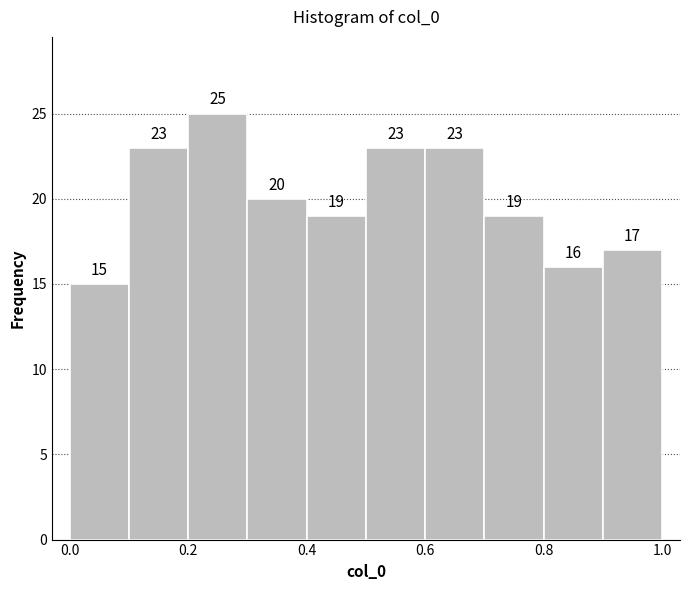

Reading left to right, list every bar in this chart as the range it spans on the x-axis followed by its height.

0.0 to 0.1: 15
0.1 to 0.2: 23
0.2 to 0.3: 25
0.3 to 0.4: 20
0.4 to 0.5: 19
0.5 to 0.6: 23
0.6 to 0.7: 23
0.7 to 0.8: 19
0.8 to 0.9: 16
0.9 to 1.0: 17